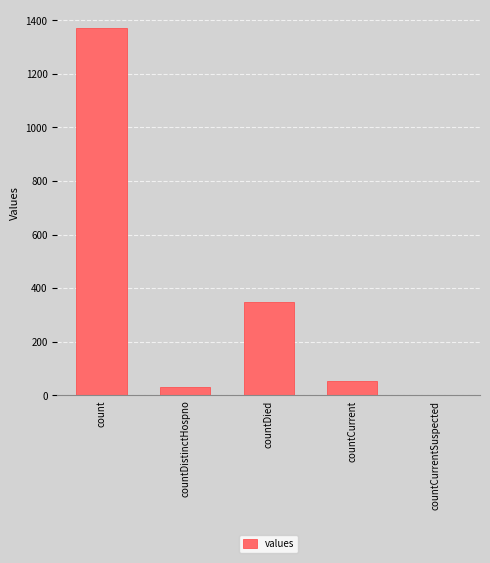

Reading left to right, what are all the values shown in this chart?

1371	33	349	52	0